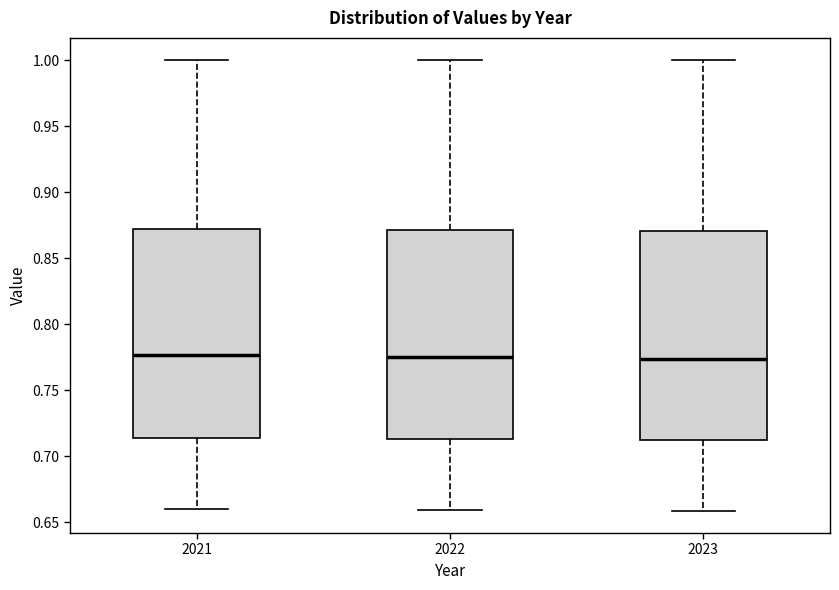

Reading left to right, transcribe this box plot: for each box, give where its median line is, the range the box spans, and where its two whiskers end, as read against the y-axis. The values are not printed on the chart, so give them approximately, as read against the axis.

2021: median 0.775, box 0.715 to 0.870, whiskers 0.660 to 1.000
2022: median 0.775, box 0.715 to 0.870, whiskers 0.660 to 1.000
2023: median 0.775, box 0.710 to 0.870, whiskers 0.660 to 1.000